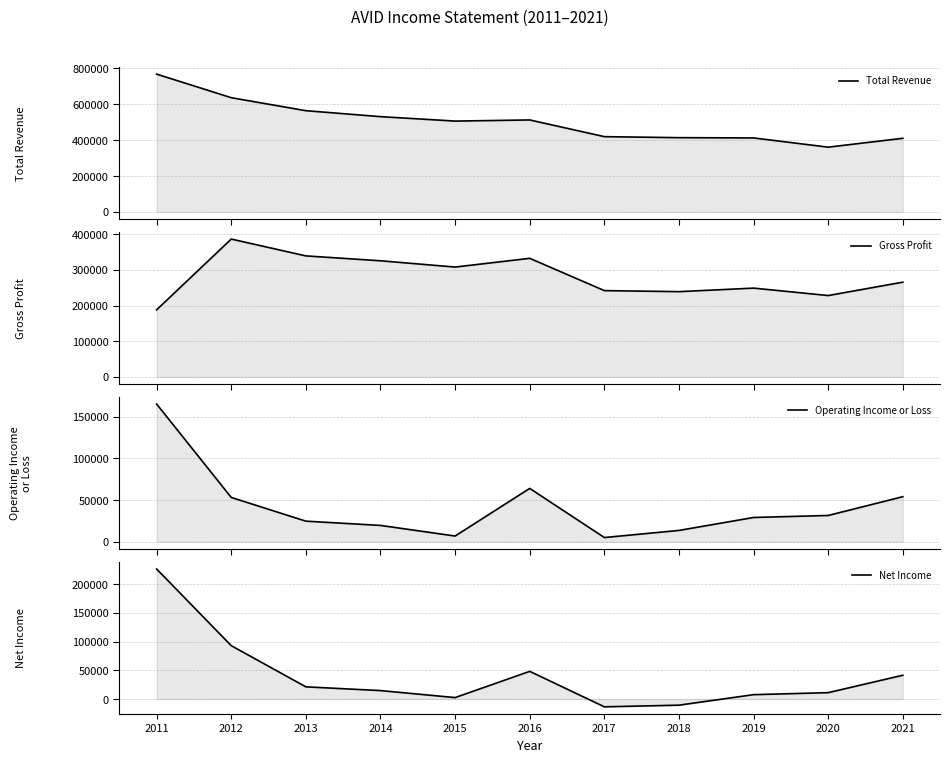

True or false: Gross Profit and Operating Income or Loss intersect in this chart.

False